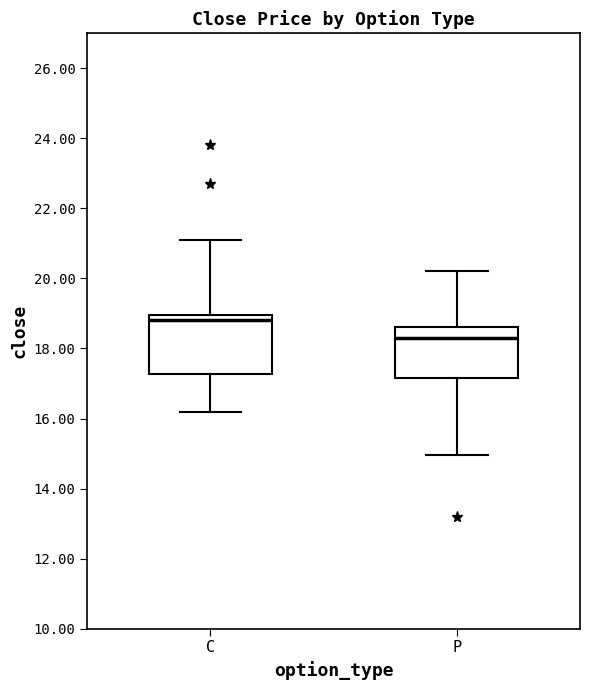

Reading left to right, transcribe this box plot: for each box, give where its median line is, the range the box spans, and where its two whiskers end, as read against the y-axis. The values are not printed on the chart, so give them approximately, as read against the axis.

C: median 18.8, box 17.2 to 19.0, whiskers 16.2 to 21.2
P: median 18.4, box 17.2 to 18.6, whiskers 15.0 to 20.2